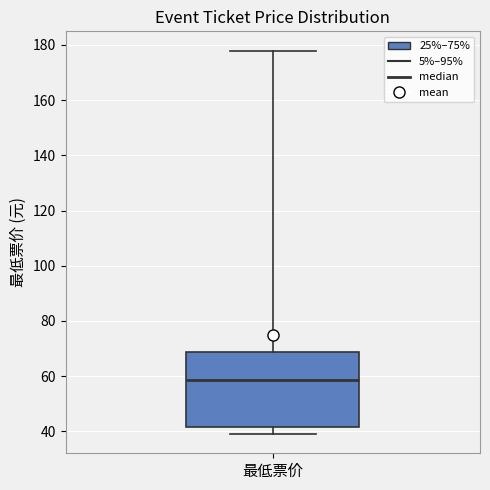

Where is the upper edge of the box for 最低票价 on the y-axis? The values are not printed on the chart, so give them approximately, as read against the axis.

68